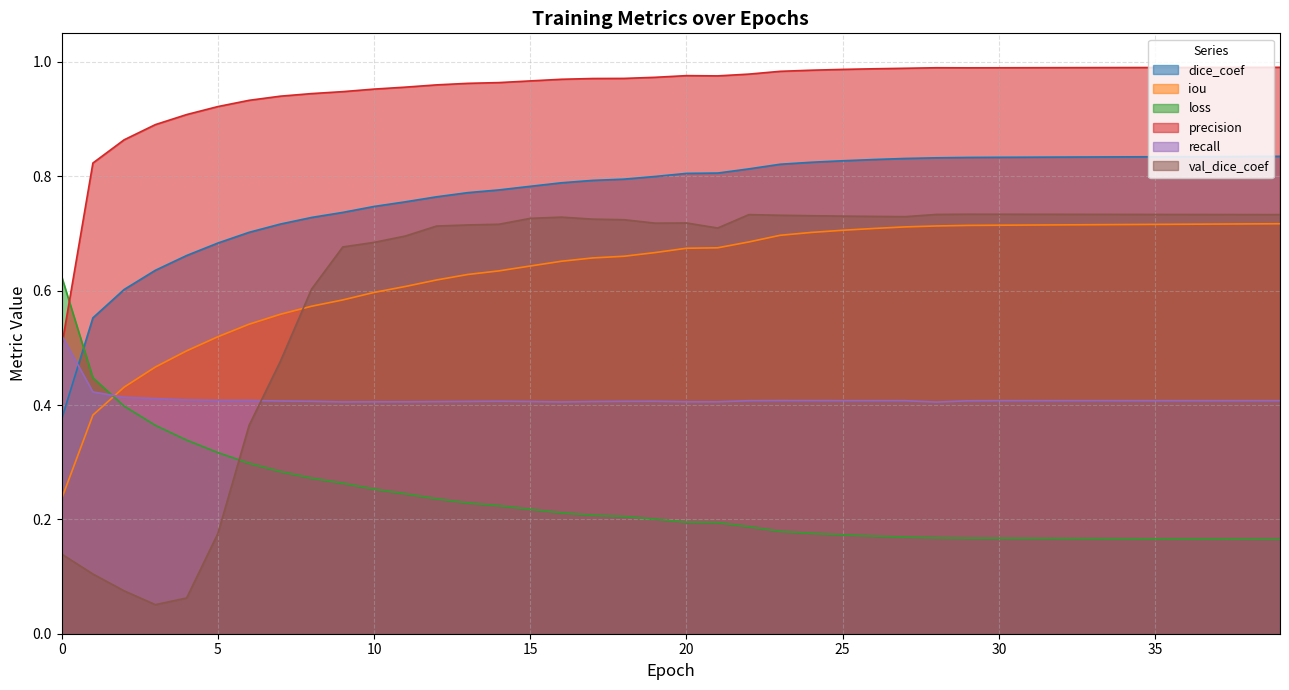

Count the number of data series in this chart.

6